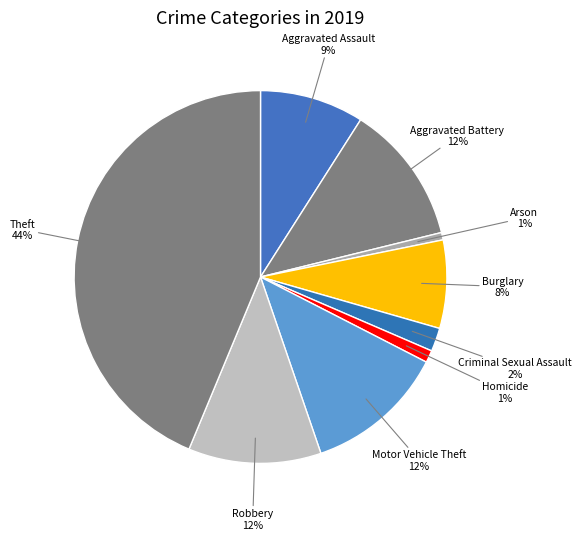

How many segments does this pie chart have?

9